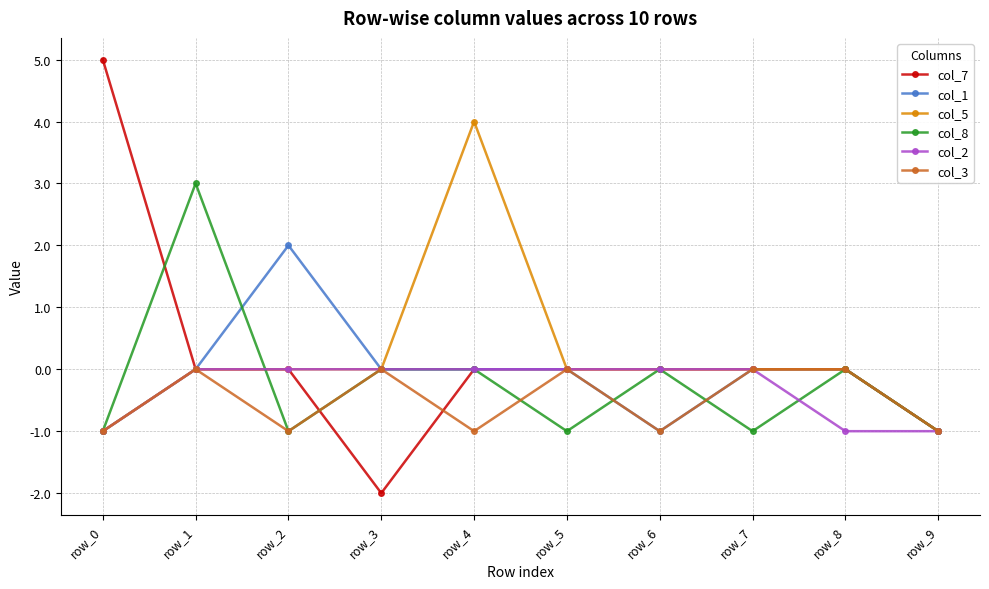

Reading left to right, what are all the values shown in this chart?

col_7: 5	0	0	-2	0	0	0	0	0	-1
col_1: -1	0	2	0	0	0	-1	0	0	-1
col_5: -1	0	0	0	4	0	0	0	0	-1
col_8: -1	3	-1	0	0	-1	0	-1	0	-1
col_2: -1	0	0	0	0	0	0	0	-1	-1
col_3: -1	0	-1	0	-1	0	-1	0	0	-1